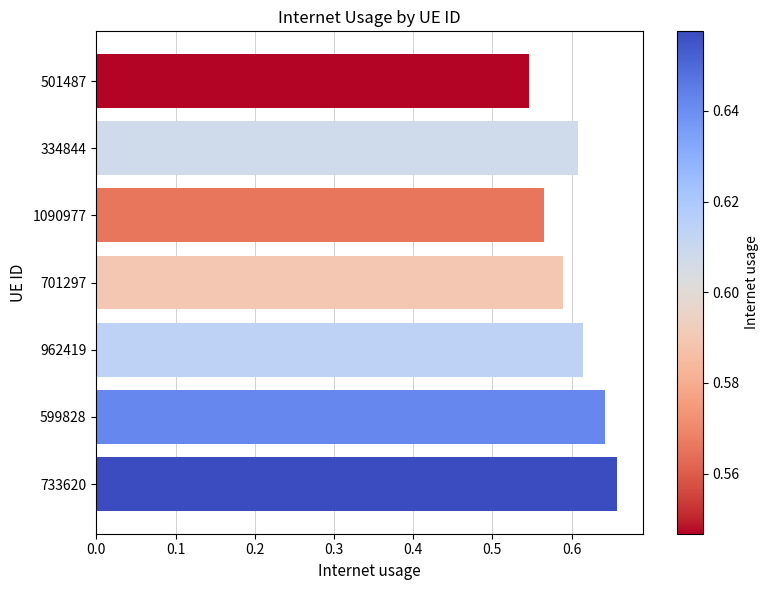

Which has a higher value, 334844 or 1090977?

334844